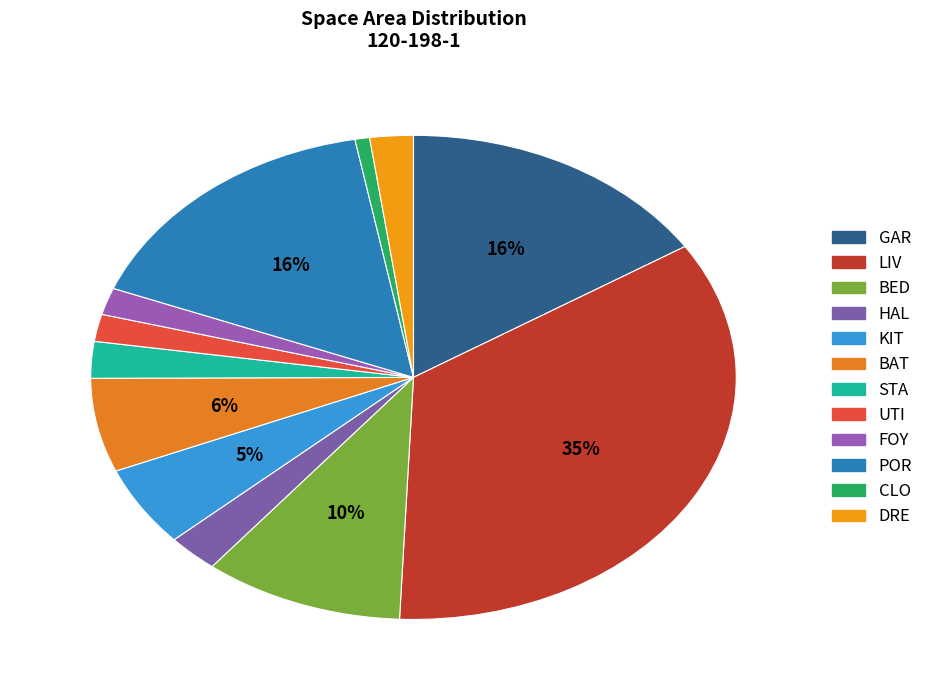

True or false: KIT accounts for 1% of the total.

False